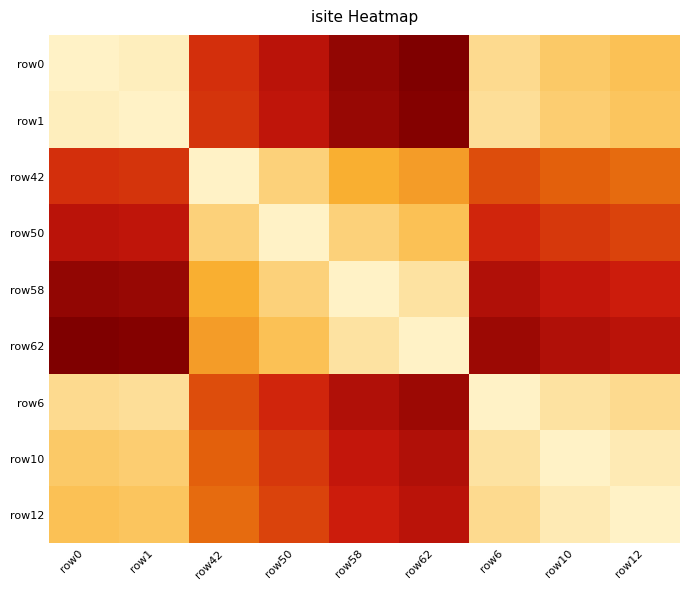

Reading left to right, list all the values displayed in this chart.

row0: row0=0.0	row1=0.0	row42=0.7	row50=0.8	row58=0.9	row62=1.0	row6=0.1	row10=0.2	row12=0.2
row1: row0=0.0	row1=0.0	row42=0.7	row50=0.8	row58=0.9	row62=1.0	row6=0.1	row10=0.1	row12=0.2
row42: row0=0.7	row1=0.7	row42=0.0	row50=0.1	row58=0.3	row62=0.3	row6=0.6	row10=0.5	row12=0.5
row50: row0=0.8	row1=0.8	row42=0.1	row50=0.0	row58=0.1	row62=0.2	row6=0.7	row10=0.6	row12=0.6
row58: row0=0.9	row1=0.9	row42=0.3	row50=0.1	row58=0.0	row62=0.1	row6=0.8	row10=0.8	row12=0.7
row62: row0=1.0	row1=1.0	row42=0.3	row50=0.2	row58=0.1	row62=0.0	row6=0.9	row10=0.8	row12=0.8
row6: row0=0.1	row1=0.1	row42=0.6	row50=0.7	row58=0.8	row62=0.9	row6=0.0	row10=0.1	row12=0.1
row10: row0=0.2	row1=0.1	row42=0.5	row50=0.6	row58=0.8	row62=0.8	row6=0.1	row10=0.0	row12=0.0
row12: row0=0.2	row1=0.2	row42=0.5	row50=0.6	row58=0.7	row62=0.8	row6=0.1	row10=0.0	row12=0.0